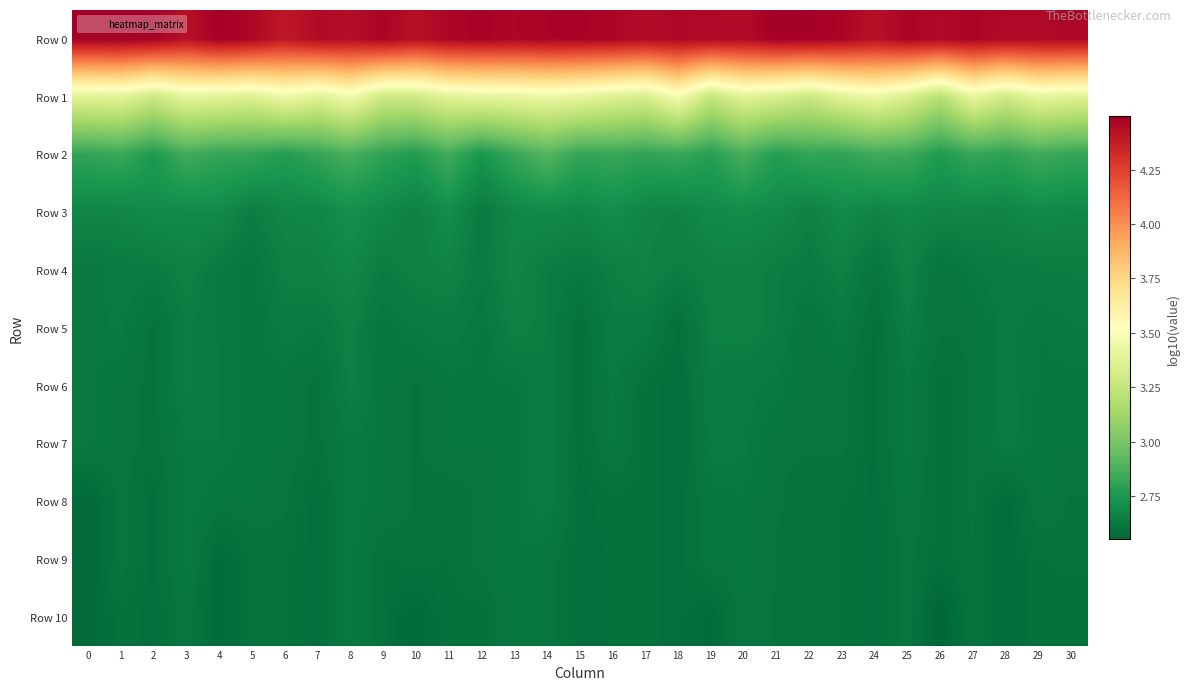

What is the total value across all series at 14?

31.9